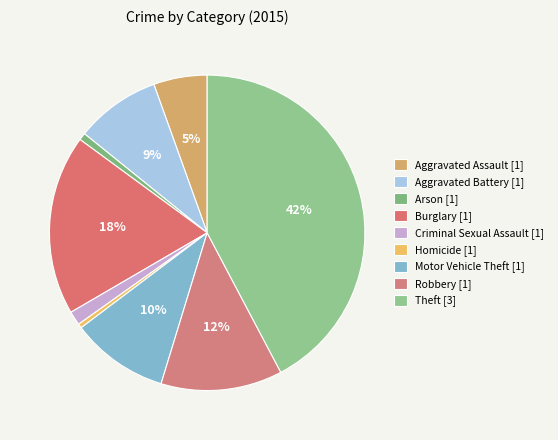

How many slices are in this pie chart?

9